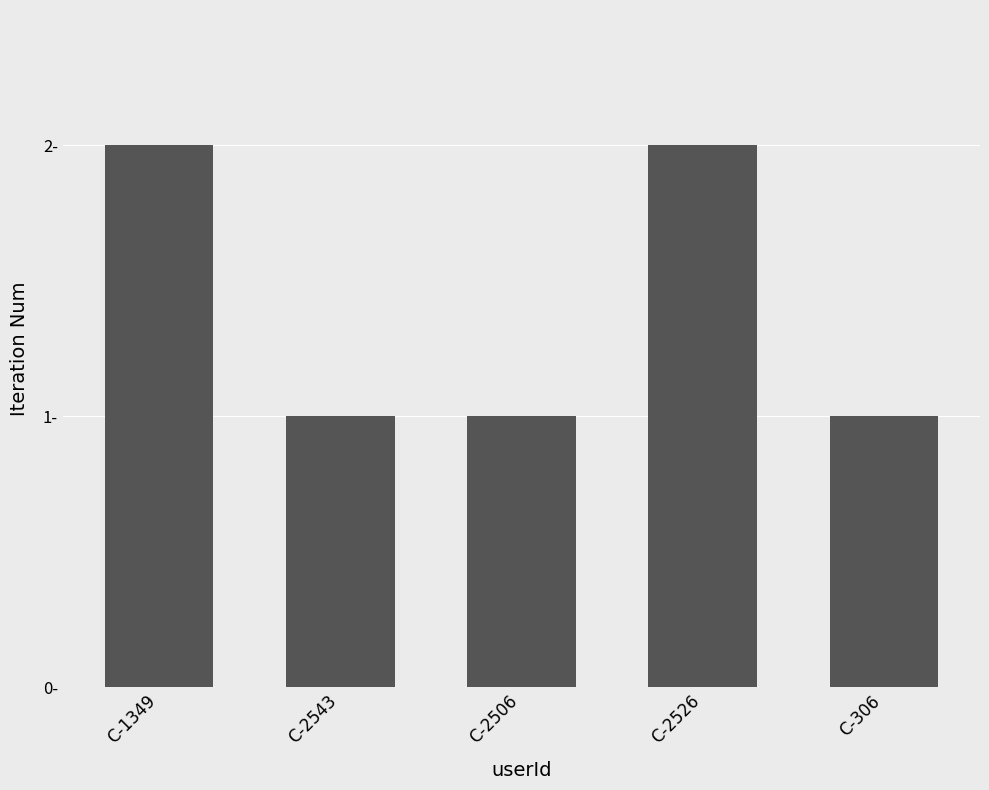

Does the chart contain any negative values?

No